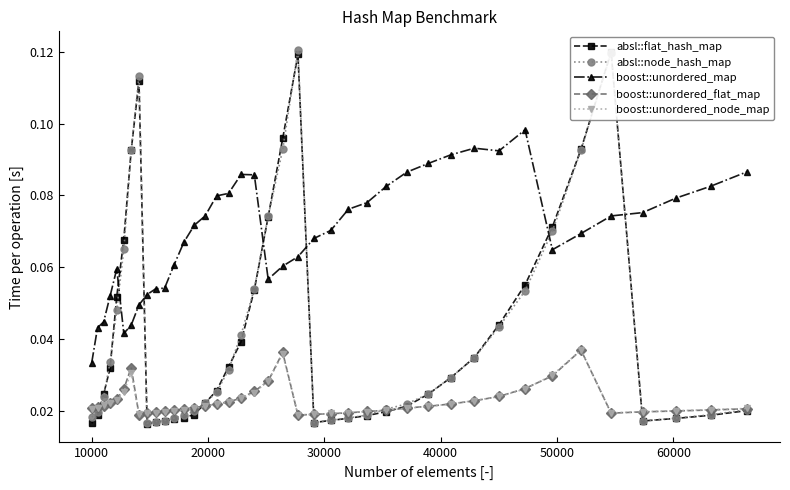

What is the difference between the highest and lowest values at 60000?

0.1